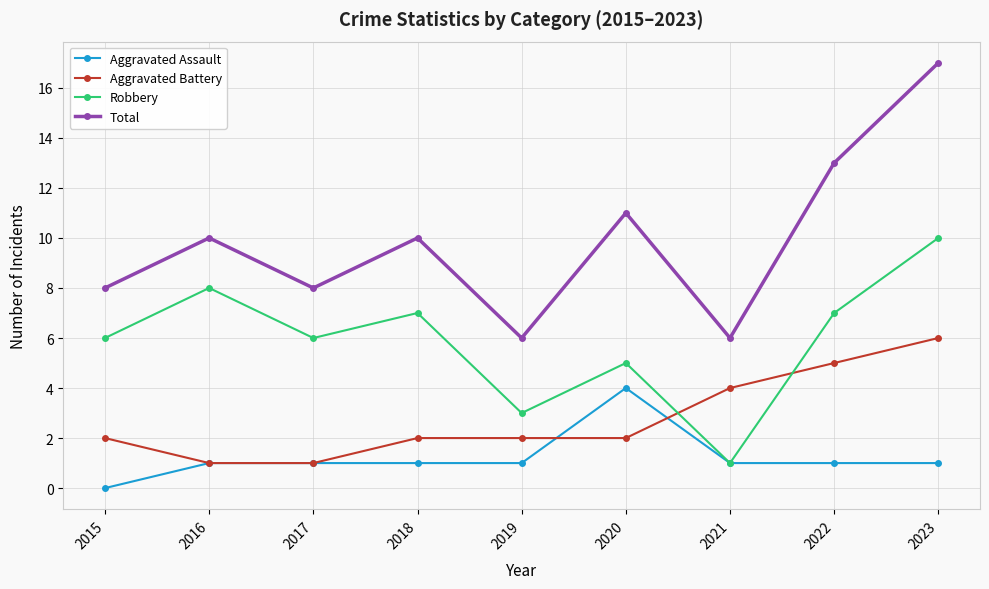

Reading left to right, list all the values displayed in this chart.

Aggravated Assault: 0	1	1	1	1	4	1	1	1
Aggravated Battery: 2	1	1	2	2	2	4	5	6
Robbery: 6	8	6	7	3	5	1	7	10
Total: 8	10	8	10	6	11	6	13	17